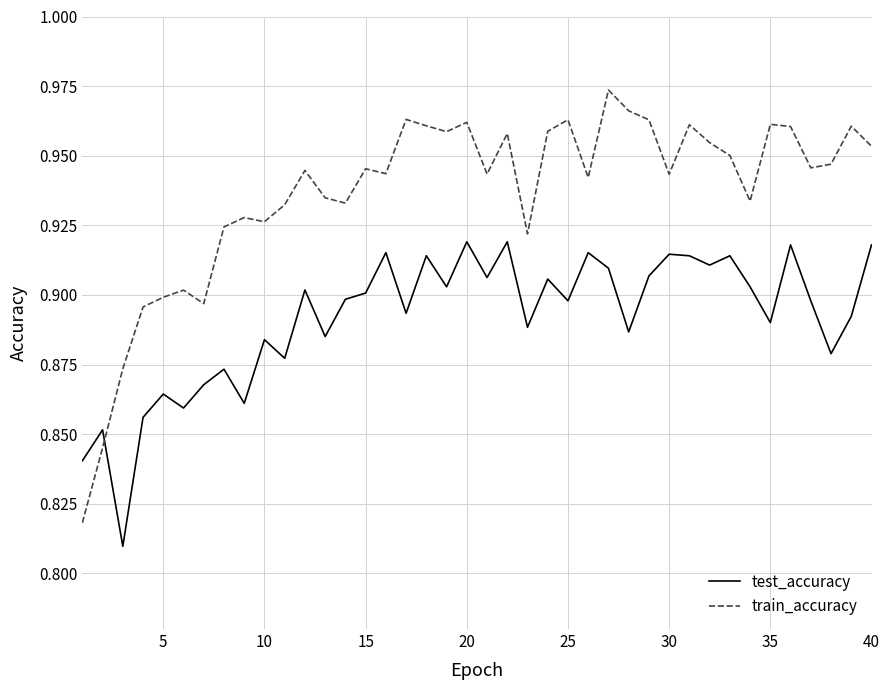

In test_accuracy, how many points are higher than both neighbors (excluding endpoints)?

14